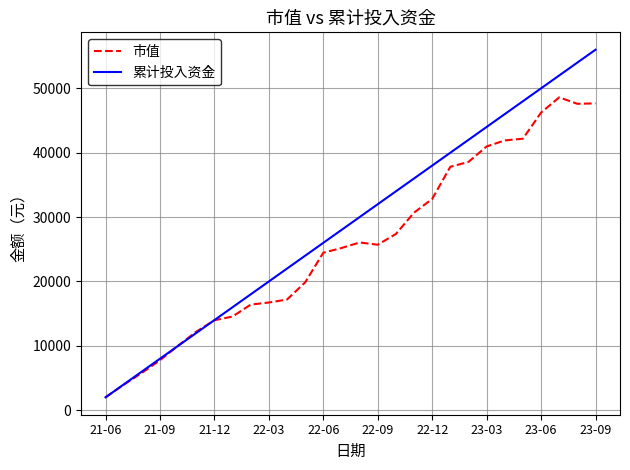

What is the average value of the 累计投入资金 series?

29000.0